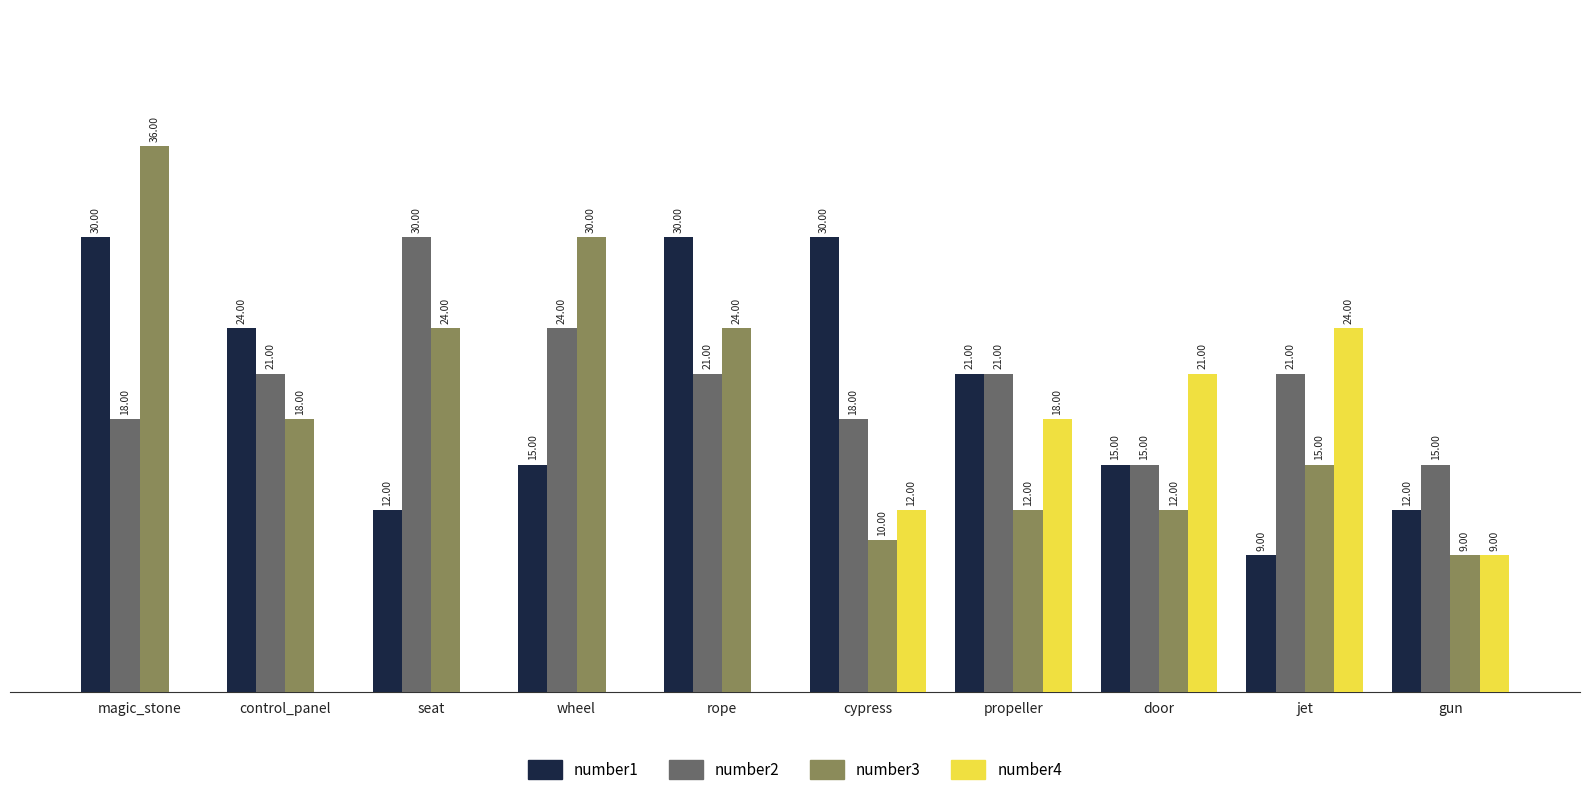

Which label corresponds to the largest value in the chart?

magic_stone